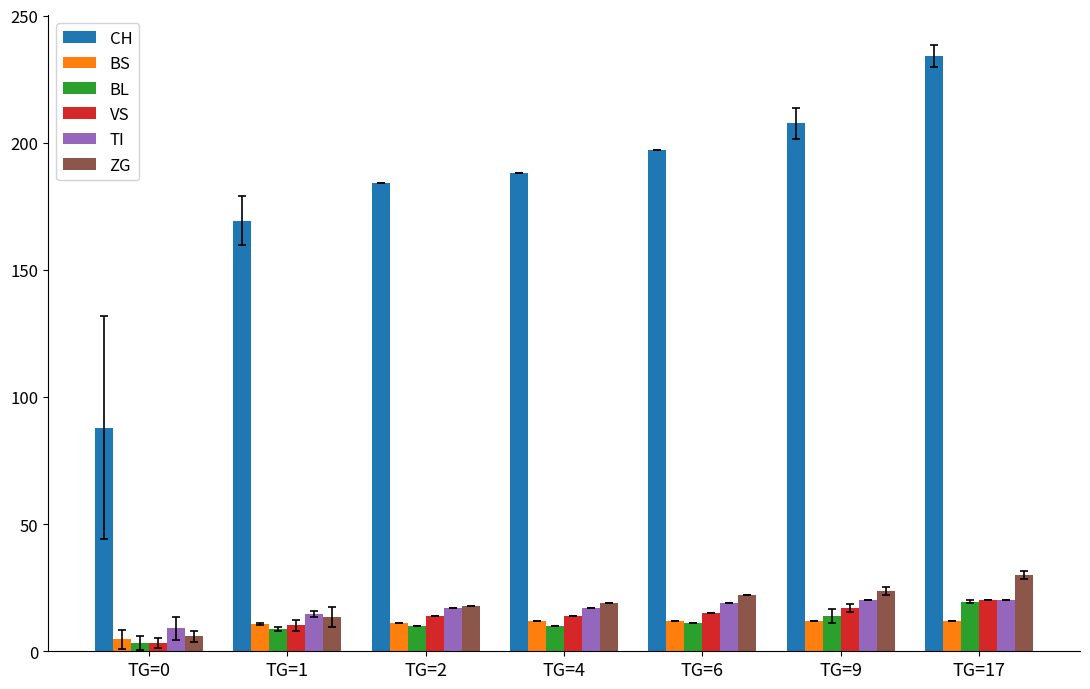

Count the number of categories in the chart.

7